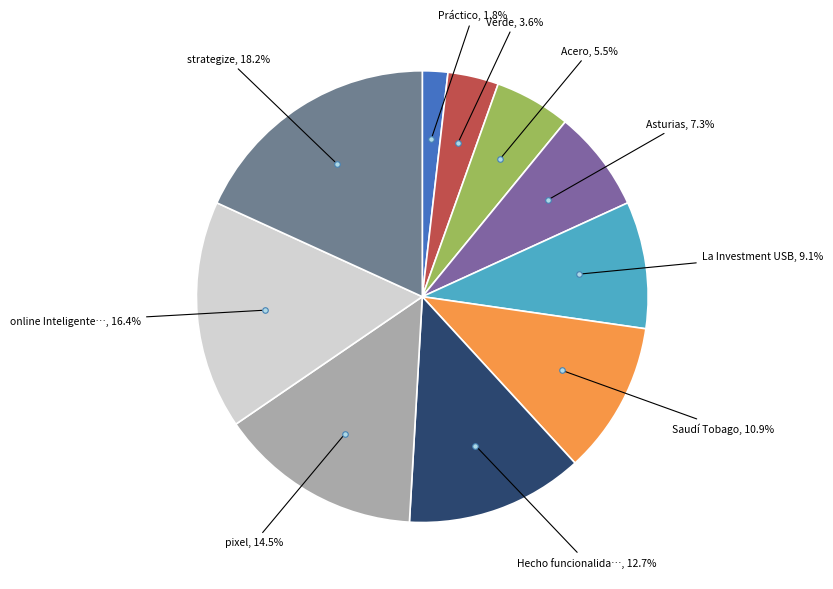

To the nearest percent, what is the difference between the largest and smallest slice percentages?

16%